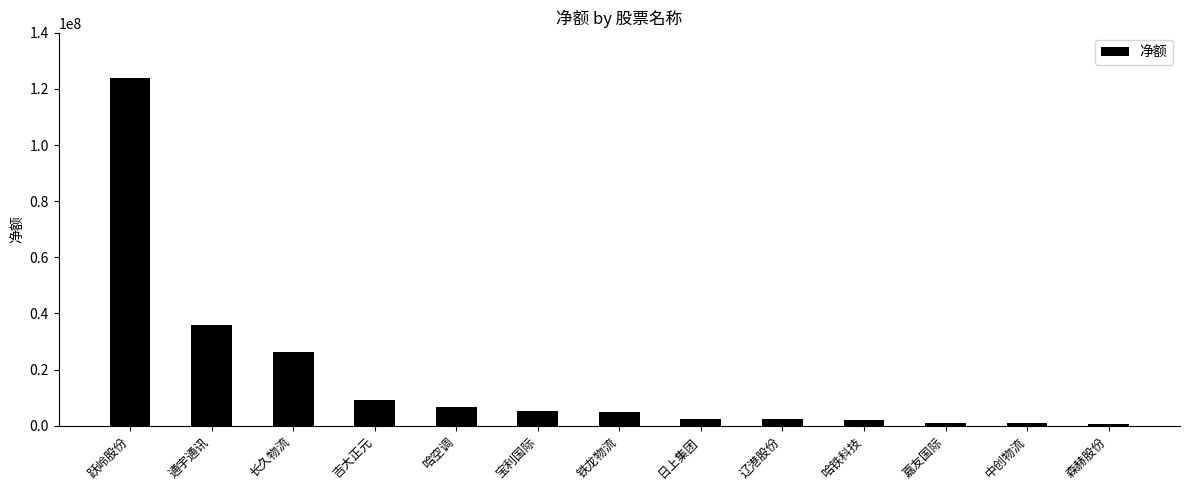

What is the difference between the maximum and minimum values?

123277642